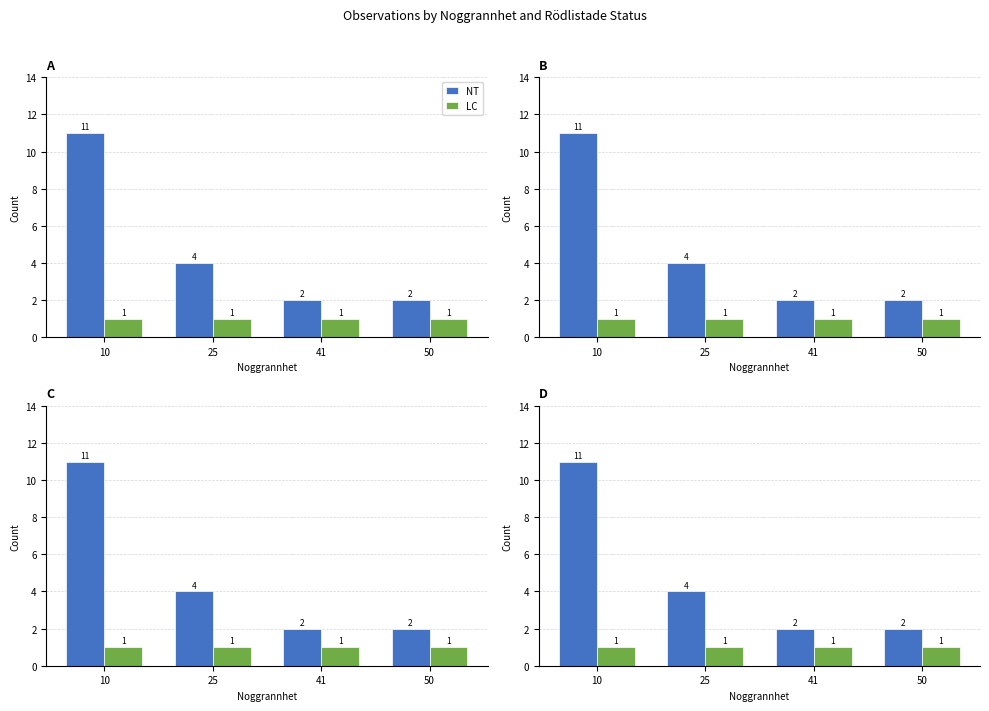

What is the highest value of the NT series?

11